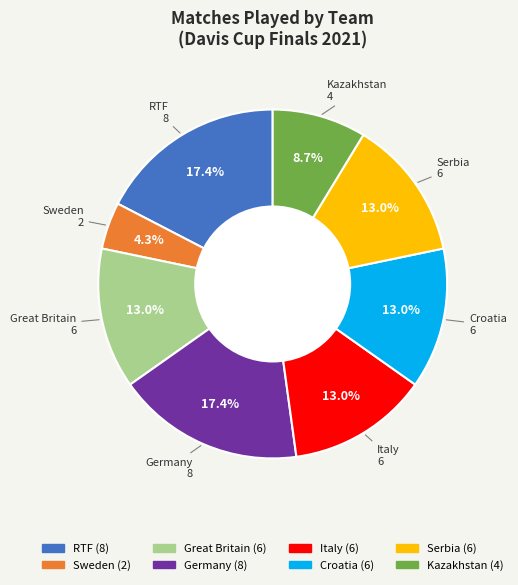

Is there any slice that represents more than half of the pie?

No